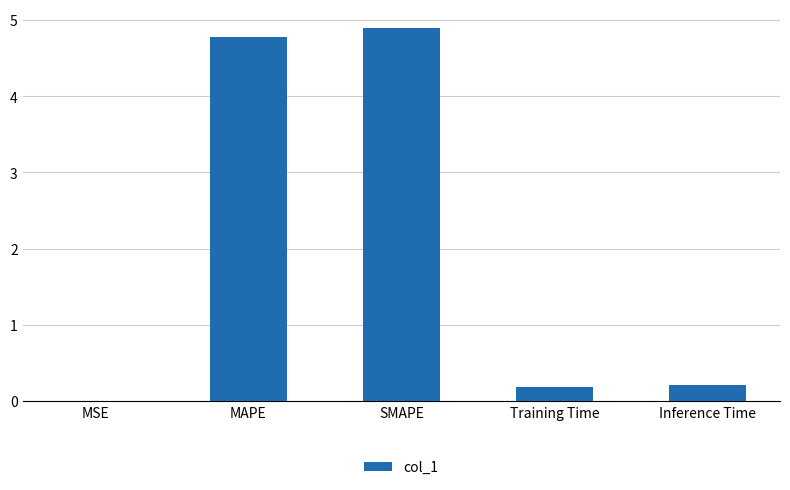

What is the greatest value displayed?

4.9